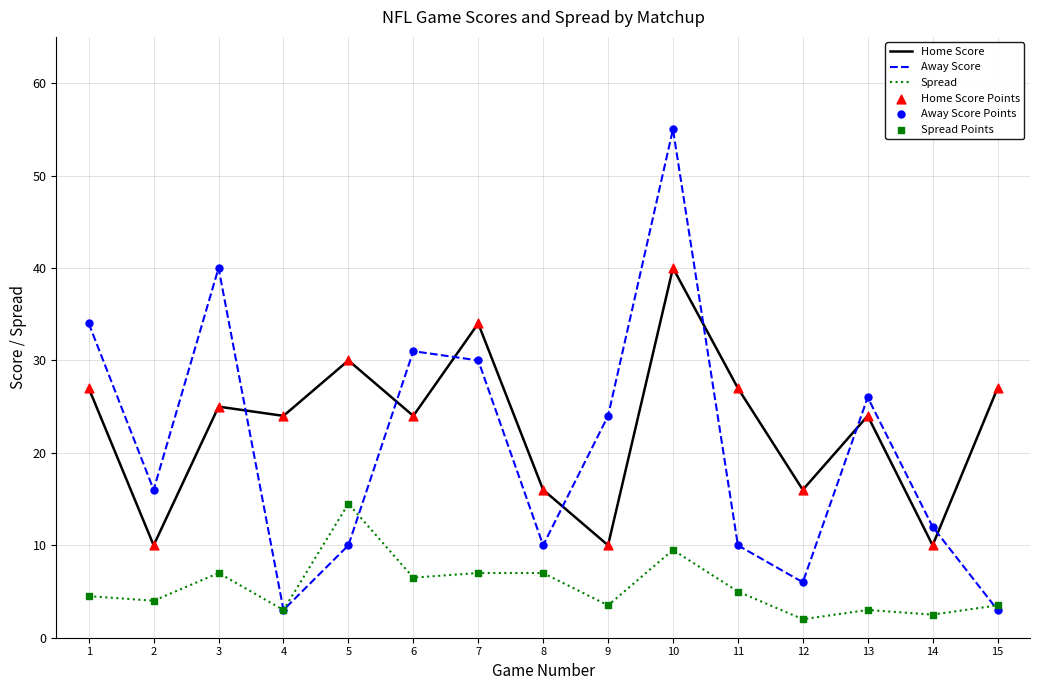

At which category is the sum across all series the highest?

10